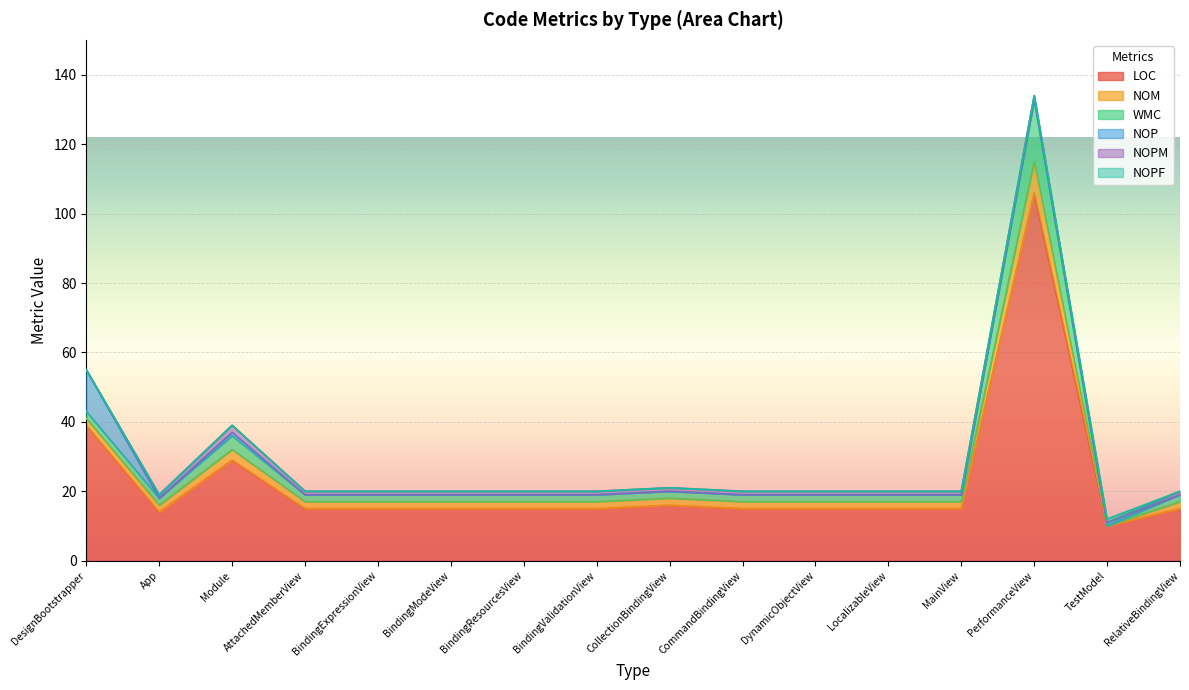

Rank the series at DesignBootstrapper from highest to lowest value.

LOC, NOP, NOM, WMC, NOPM, NOPF